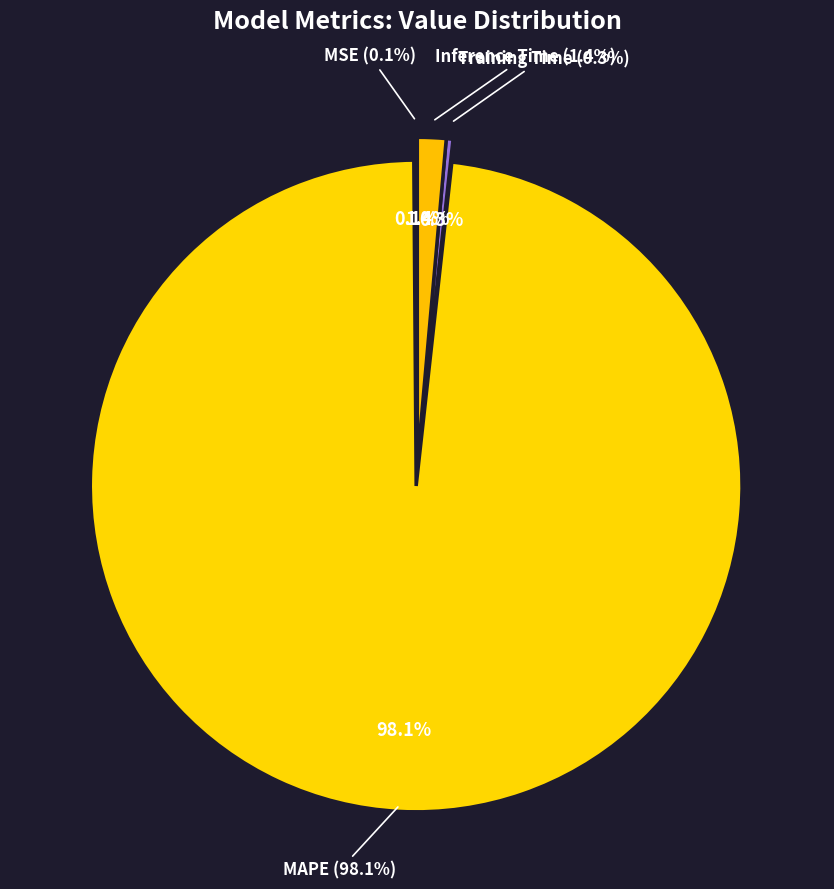

The MSE slice represents 10% of the pie. True or false?

False